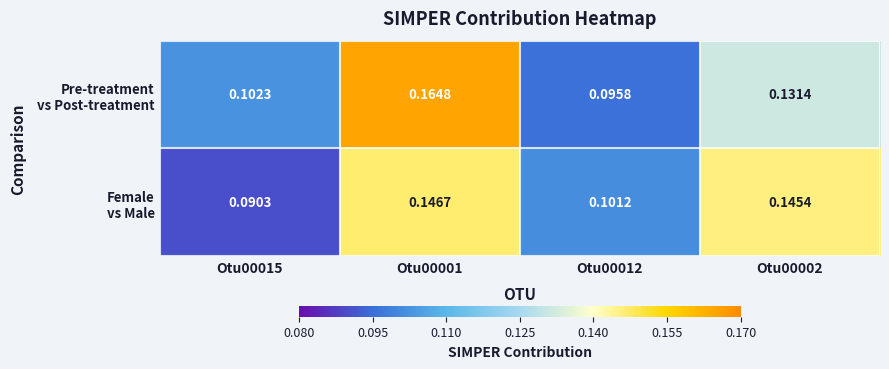

Which series has the largest total across all categories?

Pre-treatment vs Post-treatment